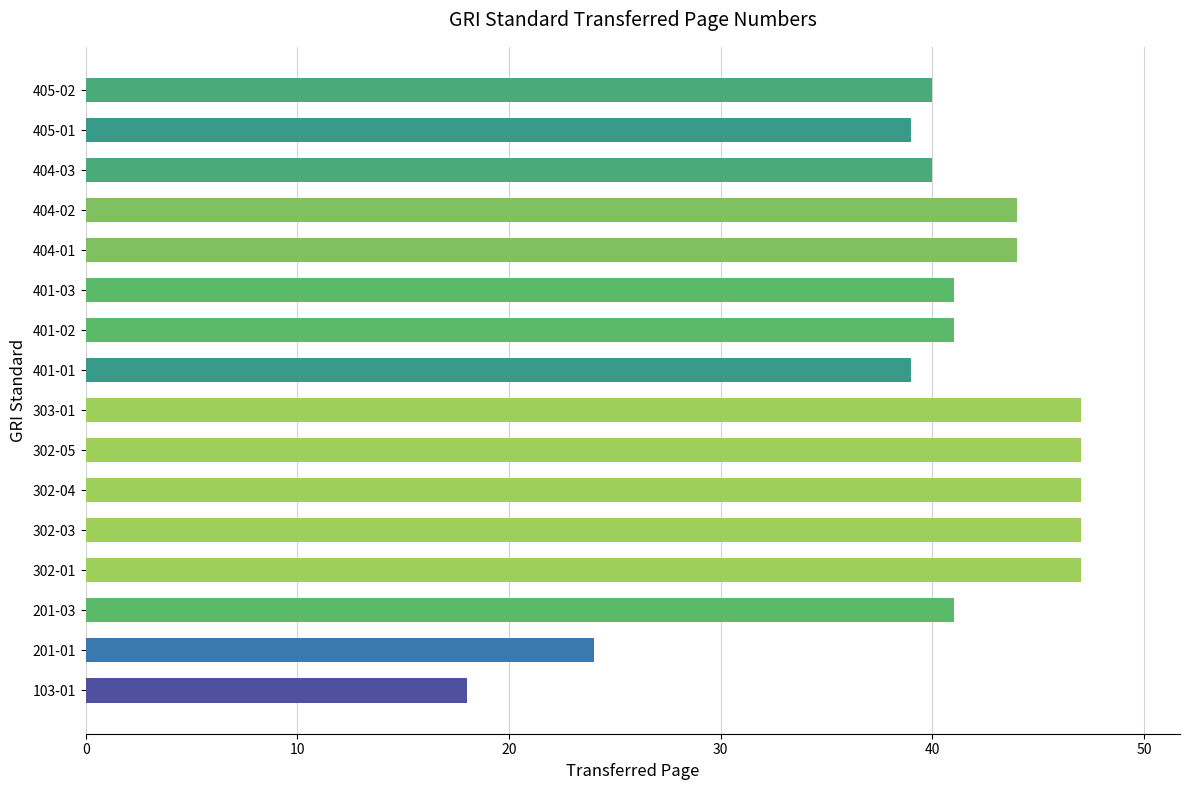

Is it true that the value at 401-01 is 39?

True